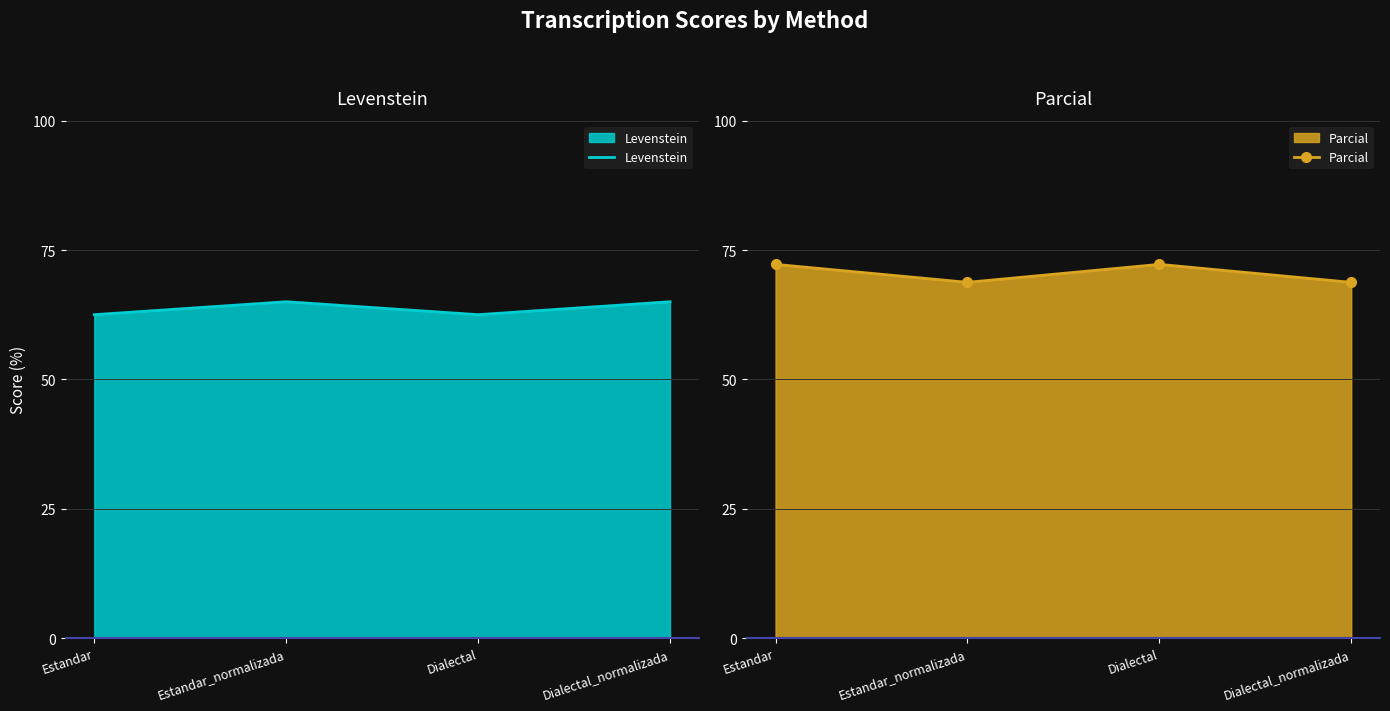

What is the total value across all series at Estandar_normalizada?

133.8